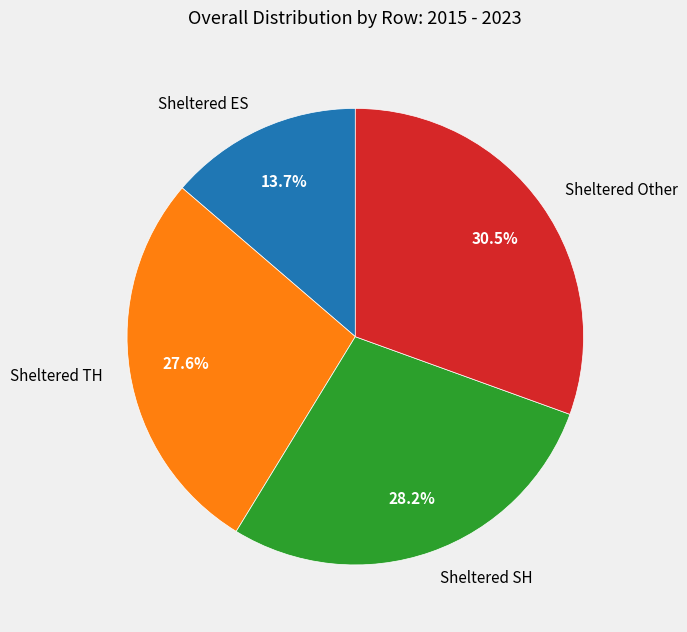

To the nearest percent, what is the difference between the largest and smallest slice percentages?

17%